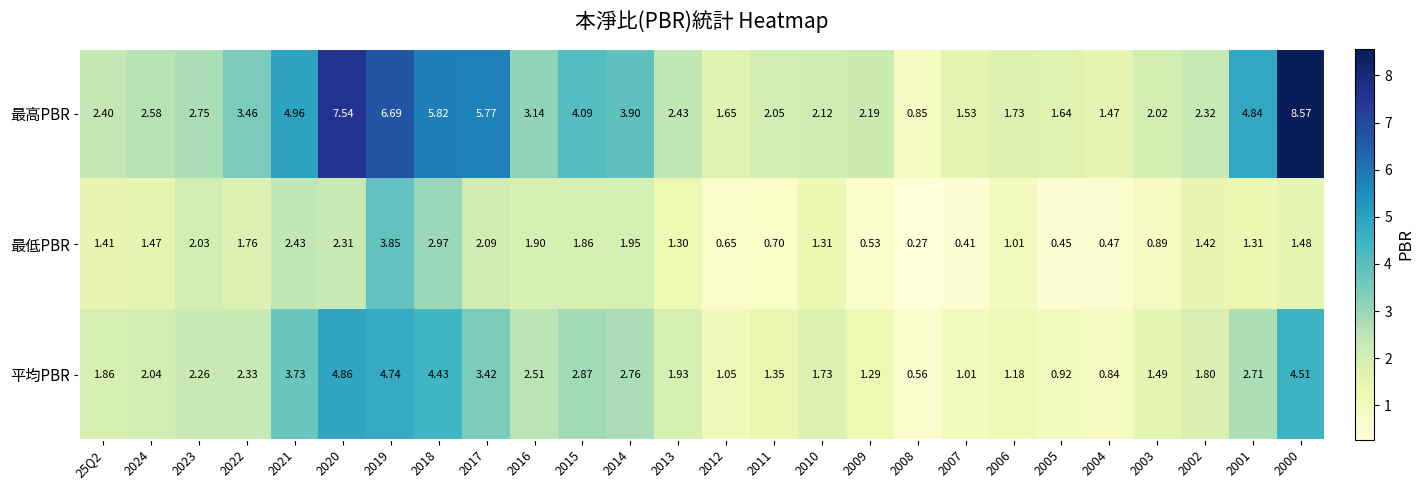

List the series in order of their overall mean, lowest first.

最低PBR, 平均PBR, 最高PBR